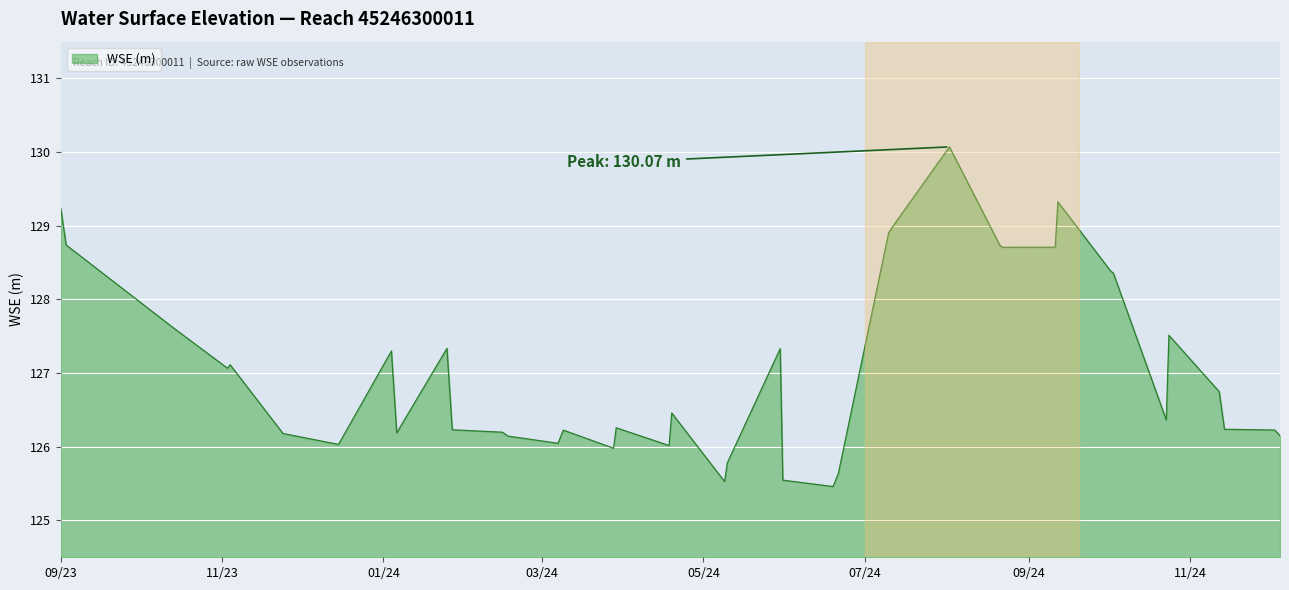

What is the difference between the maximum and minimum values?

4.6